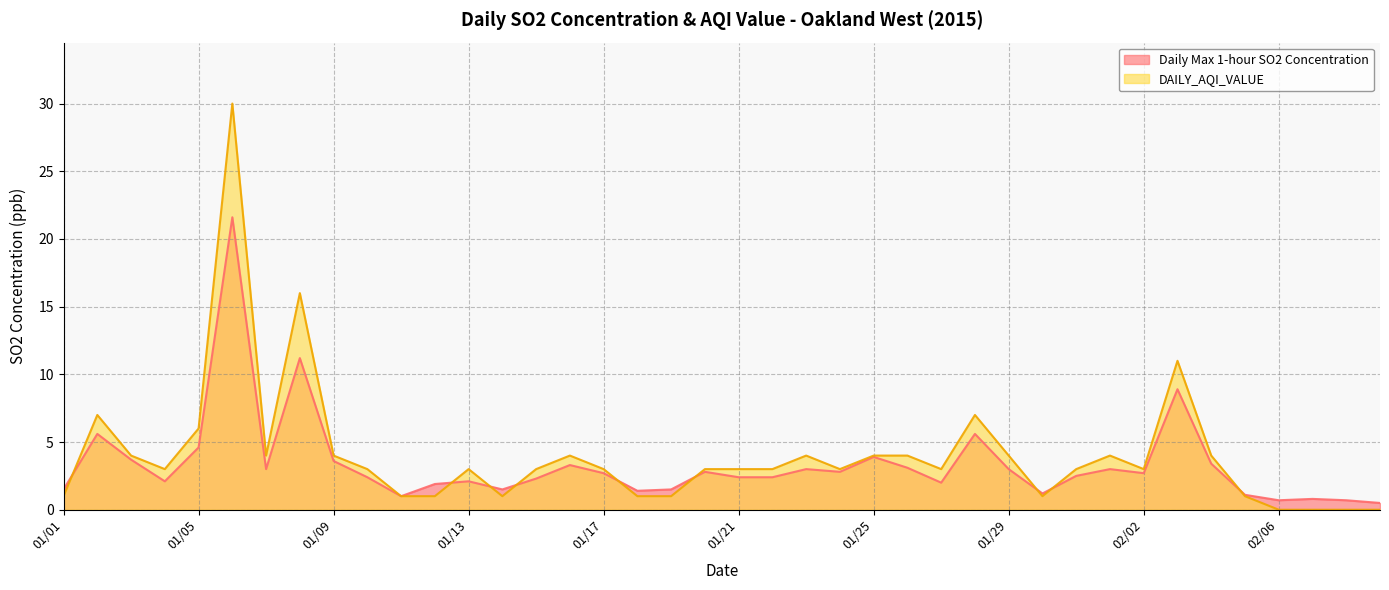

How many series are shown in this chart?

2